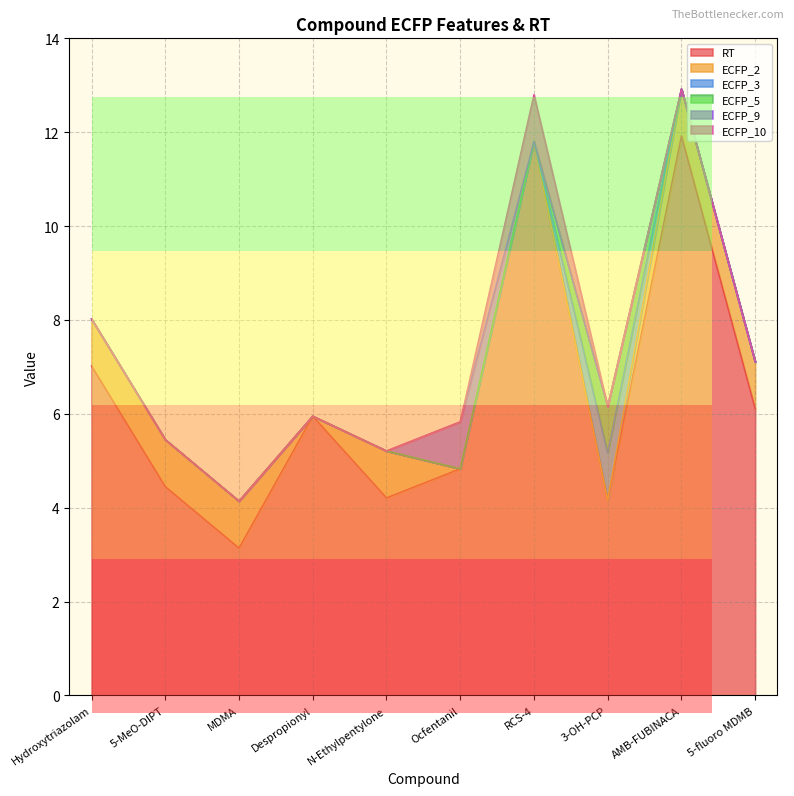

Reading left to right, list all the values displayed in this chart.

RT: Hydroxytriazolam=7.0	5-MeO-DIPT=4.5	MDMA=3.1	Despropionyl=6.0	N-Ethylpentylone=4.2	Ocfentanil=4.8	RCS-4=11.8	3-OH-PCP=4.2	AMB-FUBINACA=11.9	5-fluoro MDMB=6.1
ECFP_2: Hydroxytriazolam=1.0	5-MeO-DIPT=1.0	MDMA=1.0	Despropionyl=0.0	N-Ethylpentylone=1.0	Ocfentanil=0.0	RCS-4=0.0	3-OH-PCP=0.0	AMB-FUBINACA=1.0	5-fluoro MDMB=1.0
ECFP_3: Hydroxytriazolam=0.0	5-MeO-DIPT=0.0	MDMA=0.0	Despropionyl=0.0	N-Ethylpentylone=0.0	Ocfentanil=0.0	RCS-4=0.0	3-OH-PCP=1.0	AMB-FUBINACA=0.0	5-fluoro MDMB=0.0
ECFP_5: Hydroxytriazolam=0.0	5-MeO-DIPT=0.0	MDMA=0.0	Despropionyl=0.0	N-Ethylpentylone=0.0	Ocfentanil=0.0	RCS-4=0.0	3-OH-PCP=1.0	AMB-FUBINACA=0.0	5-fluoro MDMB=0.0
ECFP_9: Hydroxytriazolam=0.0	5-MeO-DIPT=0.0	MDMA=0.0	Despropionyl=0.0	N-Ethylpentylone=0.0	Ocfentanil=1.0	RCS-4=0.0	3-OH-PCP=0.0	AMB-FUBINACA=0.0	5-fluoro MDMB=0.0
ECFP_10: Hydroxytriazolam=0.0	5-MeO-DIPT=0.0	MDMA=0.0	Despropionyl=0.0	N-Ethylpentylone=0.0	Ocfentanil=0.0	RCS-4=1.0	3-OH-PCP=0.0	AMB-FUBINACA=0.0	5-fluoro MDMB=0.0